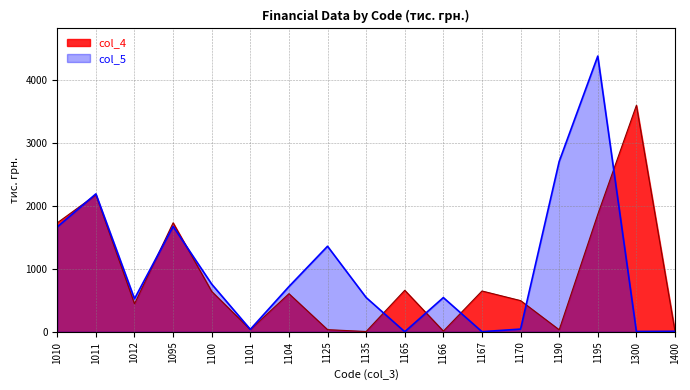

Which series has the largest total across all categories?

col_5